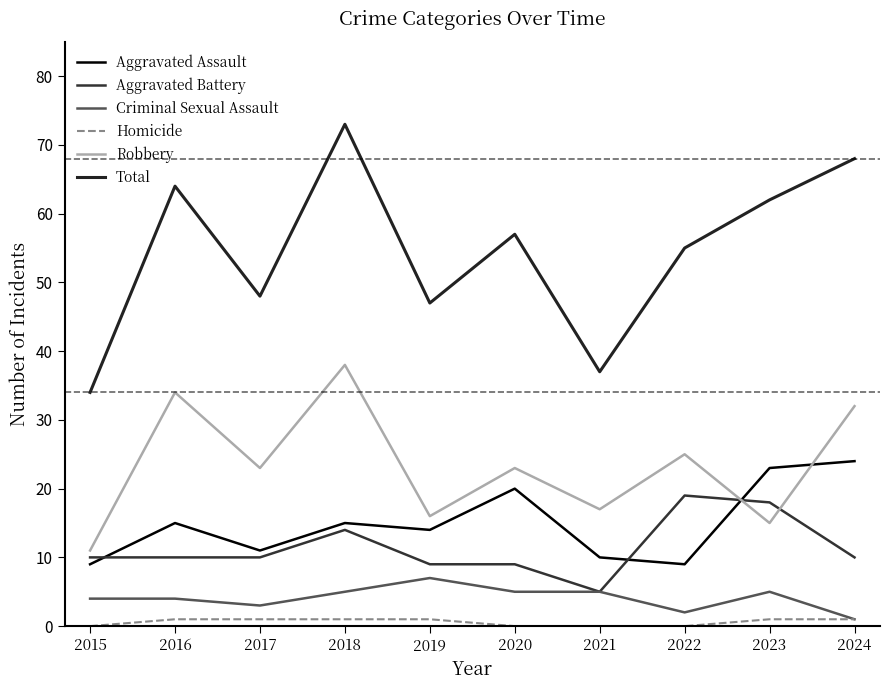

Reading left to right, list all the values displayed in this chart.

Aggravated Assault: 9	15	11	15	14	20	10	9	23	24
Aggravated Battery: 10	10	10	14	9	9	5	19	18	10
Criminal Sexual Assault: 4	4	3	5	7	5	5	2	5	1
Homicide: 0	1	1	1	1	0	0	0	1	1
Robbery: 11	34	23	38	16	23	17	25	15	32
Total: 34	64	48	73	47	57	37	55	62	68